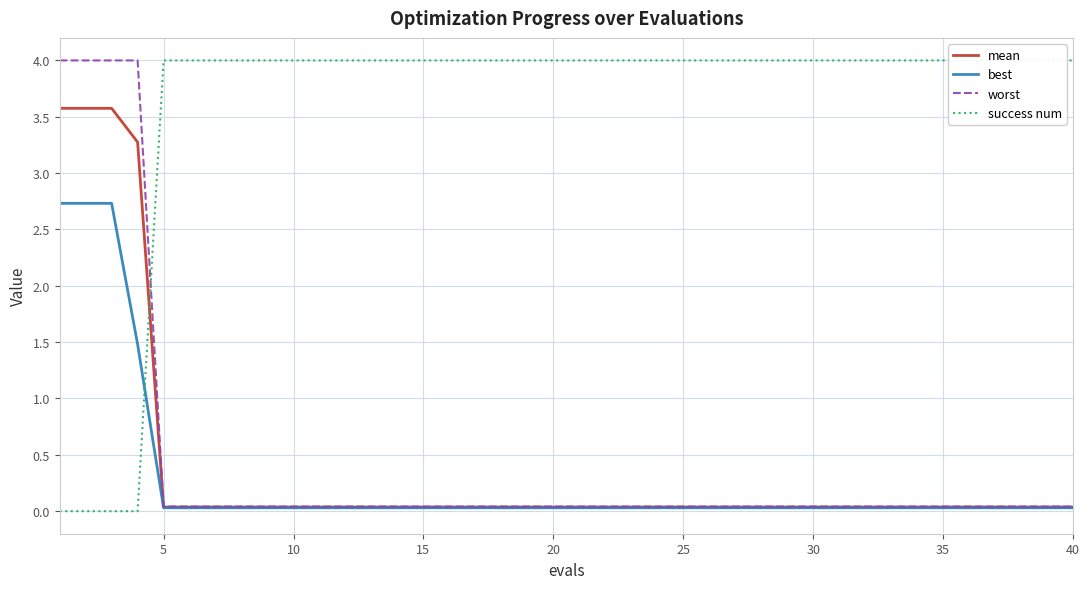

What is the highest value of the worst series?

4.0